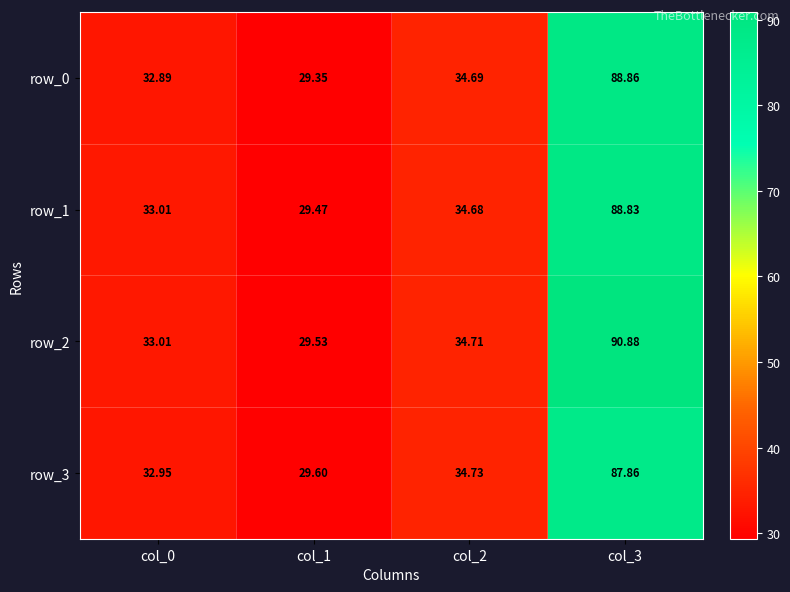

Rank the series by their maximum value, from lowest to highest.

row_3, row_1, row_0, row_2